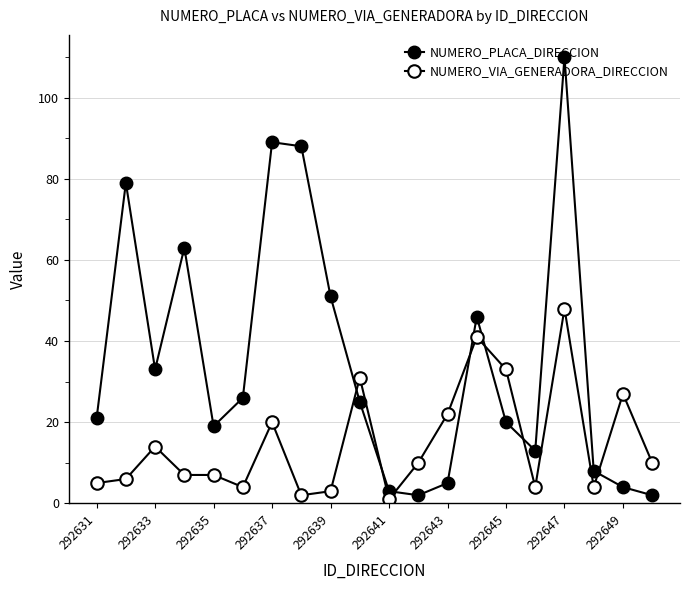

Is this an area chart (filled region under the line)?

No